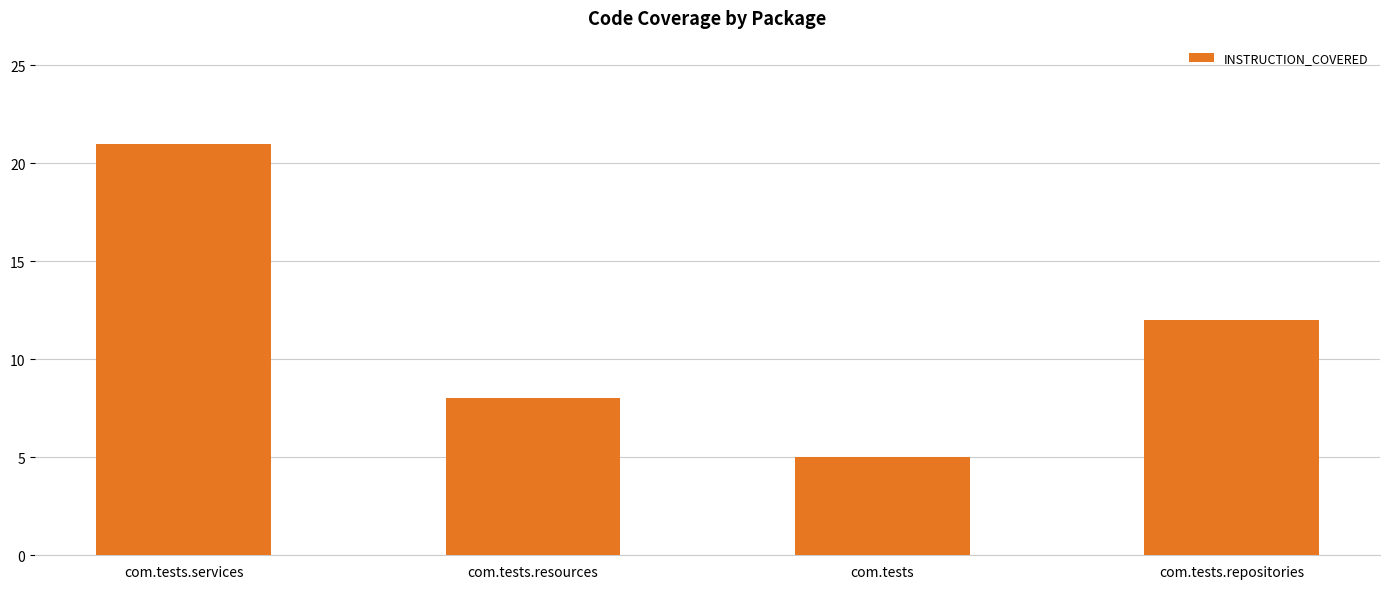

Where does the data first go above 12?

com.tests.services